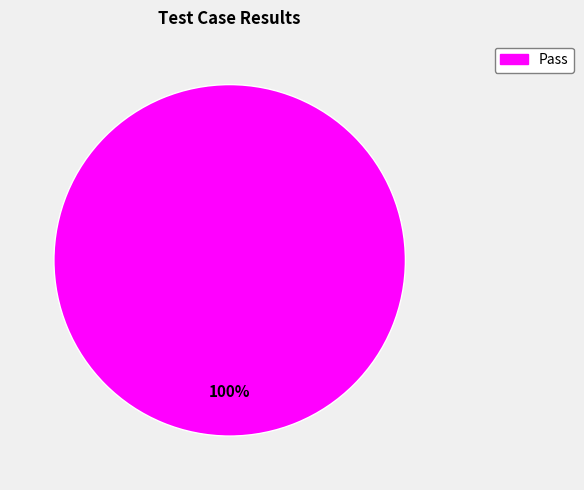

Does any single category account for the majority?

Yes